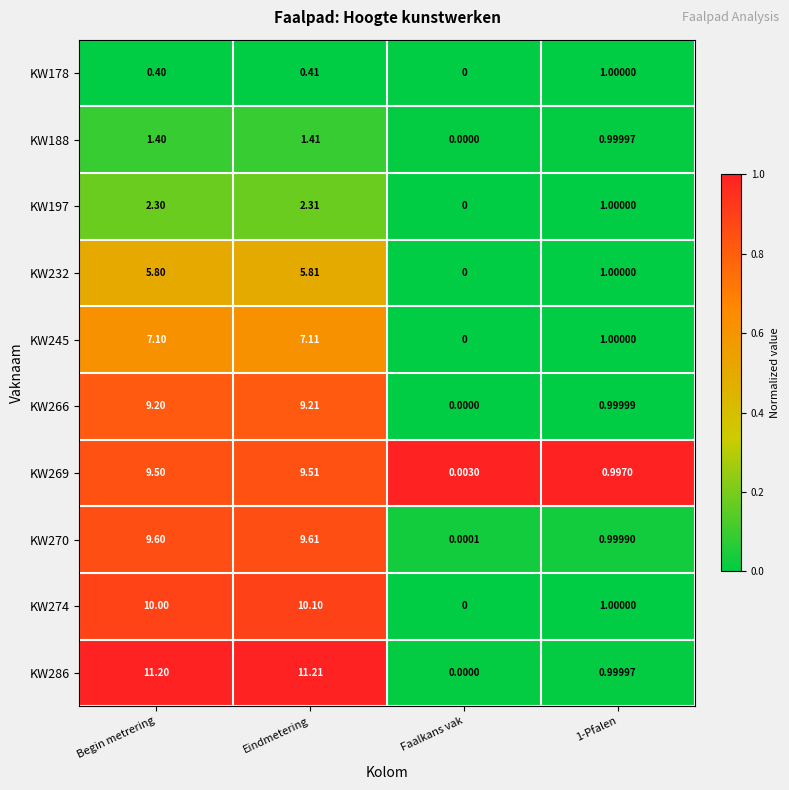

At which category does the chart reach its minimum across all series?

Faalkans vak